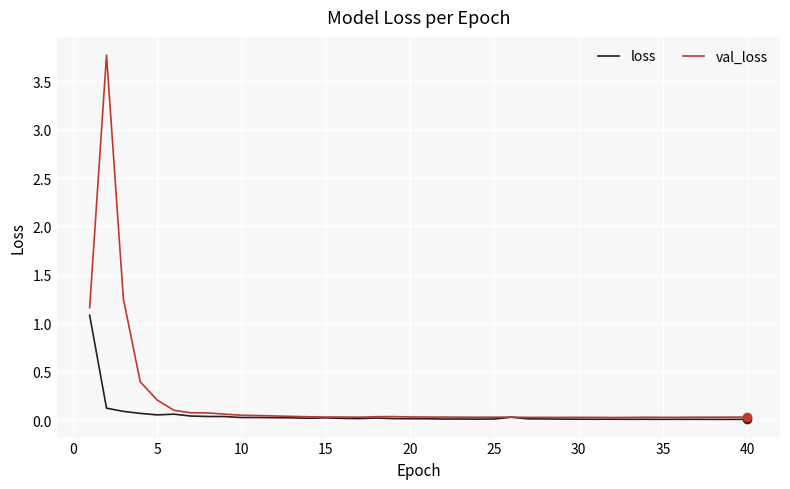

Which series has the widest spread of values?

val_loss